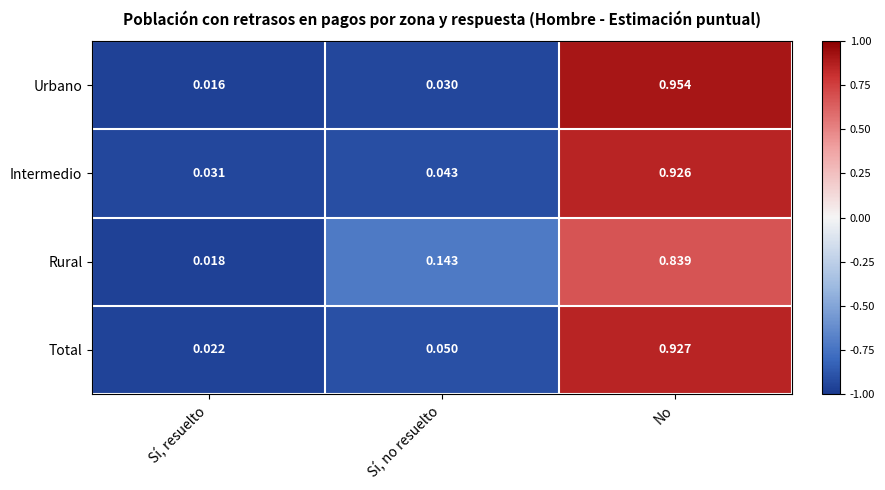

Between Sí, no resuelto and No, which series saw the biggest shift?

Urbano